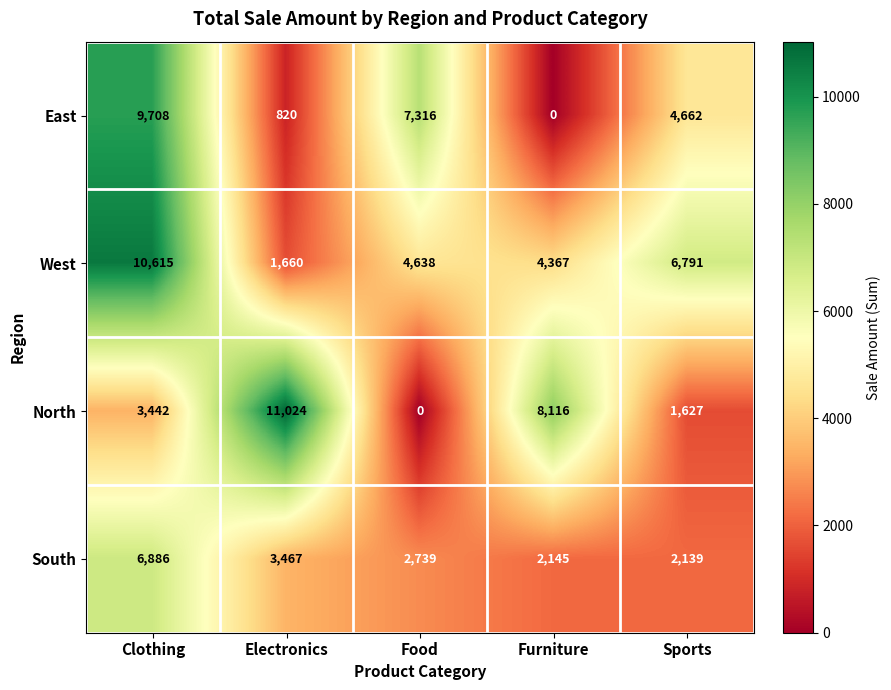

Which series changed the most between Furniture and Sports?

North